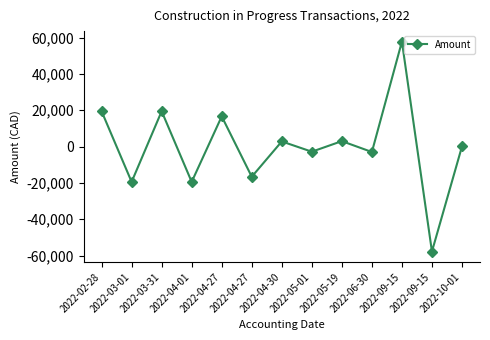

Count the number of data series in this chart.

1